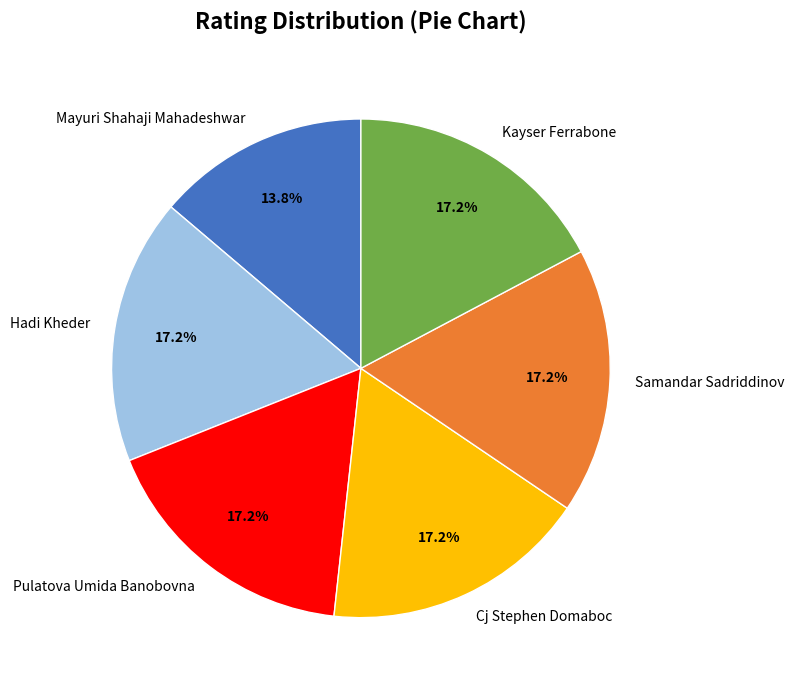

What is the smallest slice in the pie chart?

Mayuri Shahaji Mahadeshwar